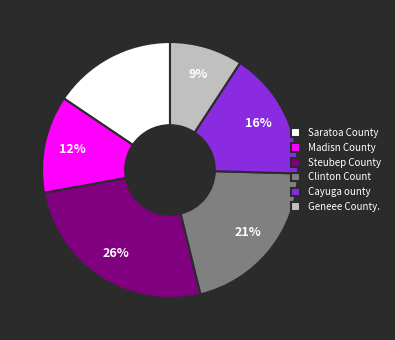

Which category has the smallest portion of the pie?

Geneee County.